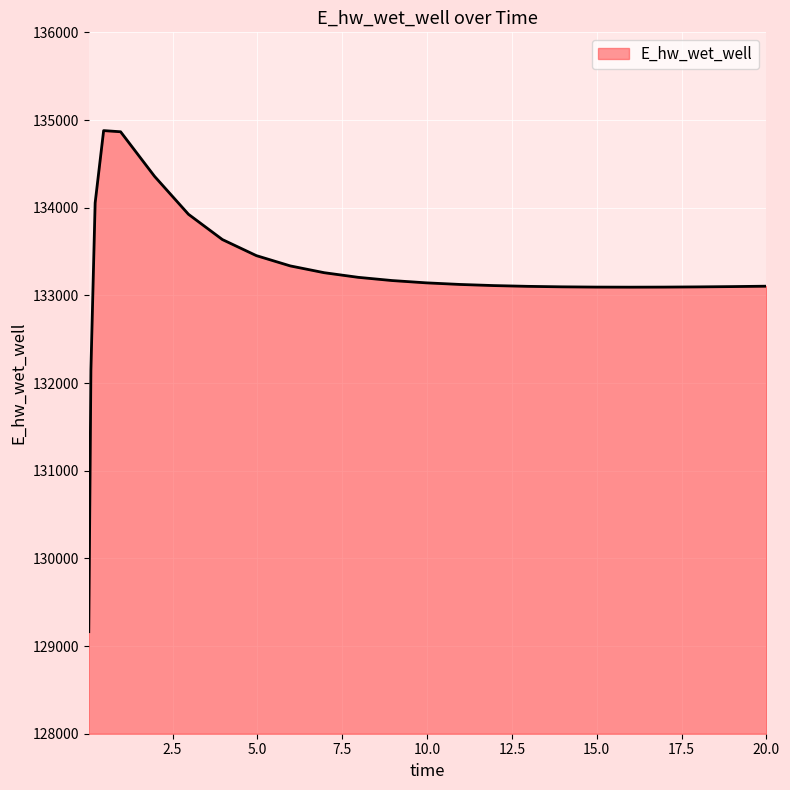

What is the difference between the maximum and minimum values?

5715.3